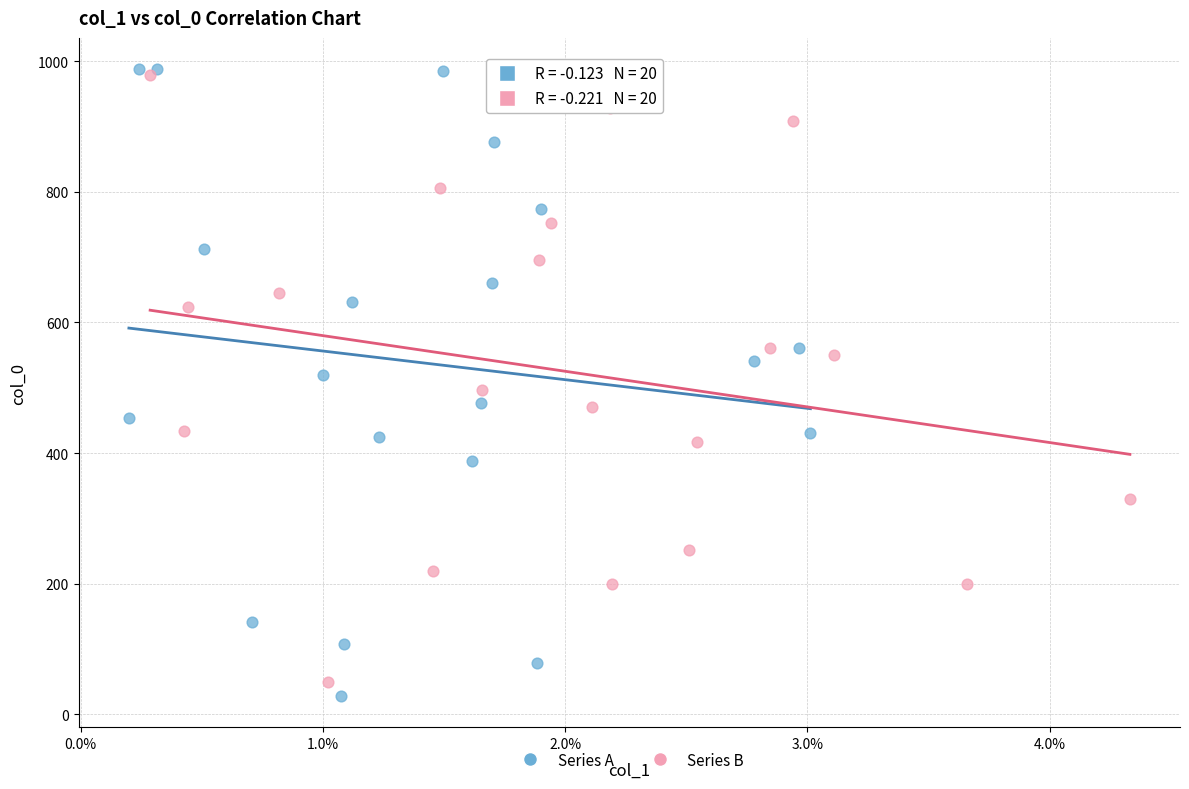

Which series reaches the minimum Y coordinate?

Series A